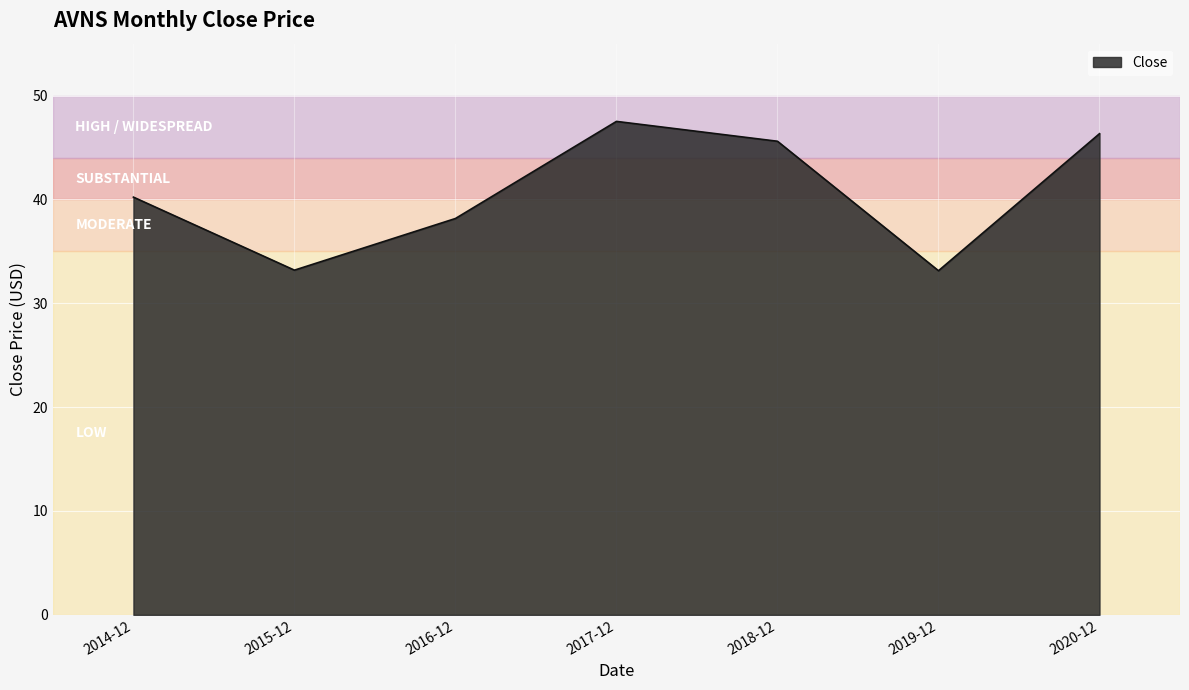

What is the sum of all values?

284.2